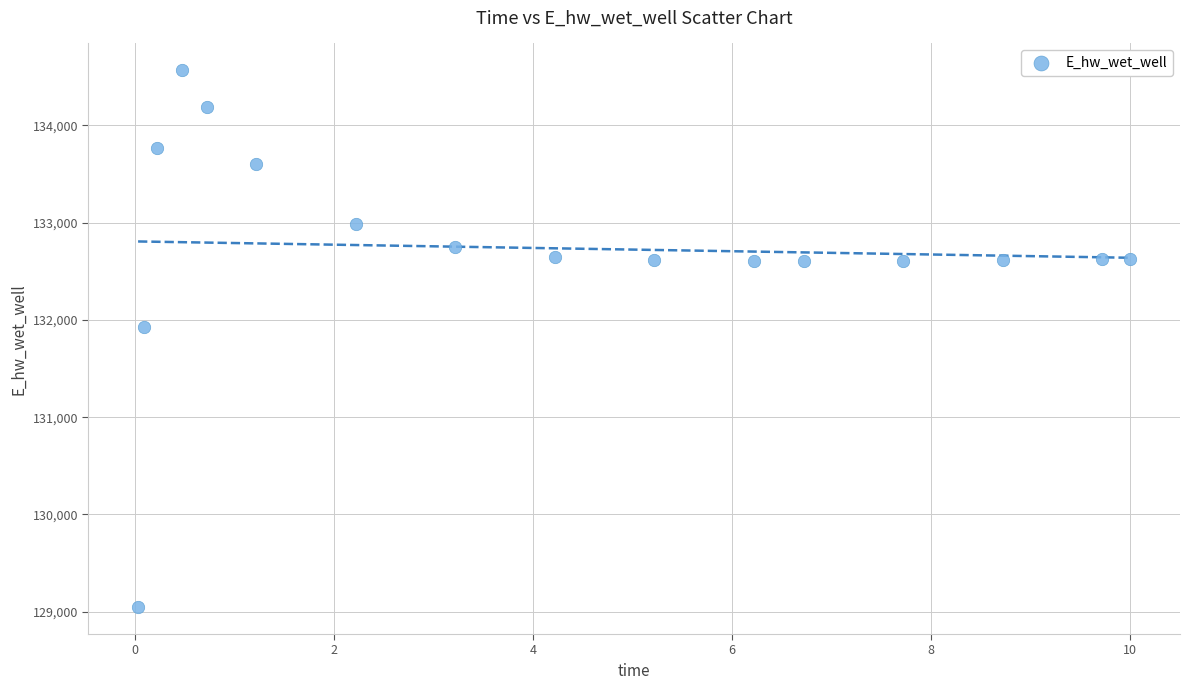

What is the range of X values (max minus min)?

10.0